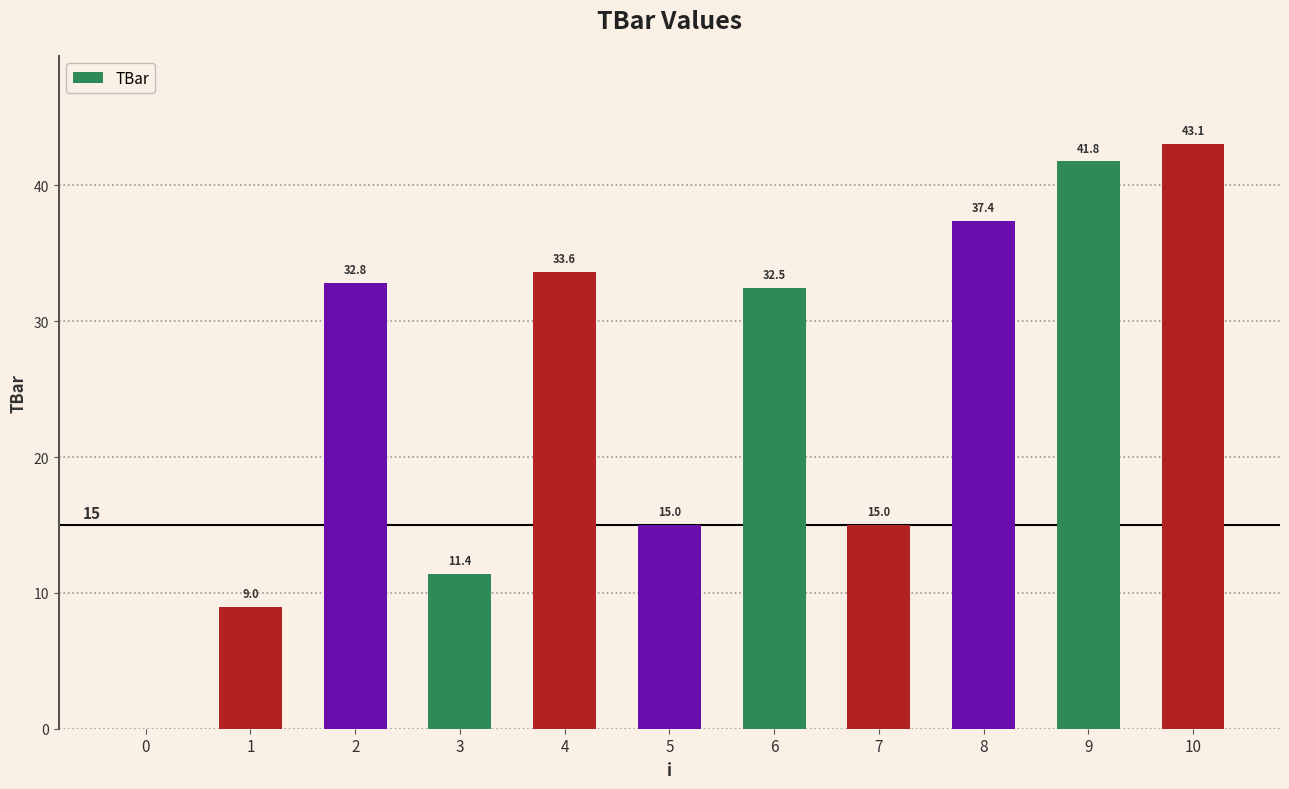

What value does the data have at 4?

33.6